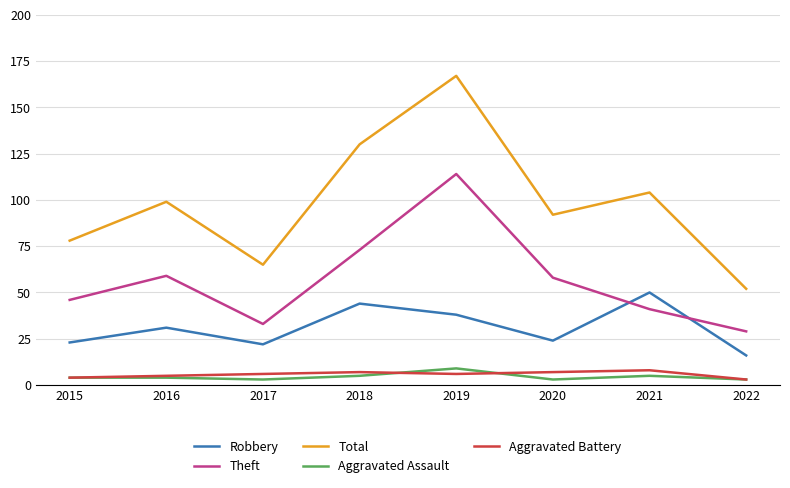

In Aggravated Assault, how many points are lower than both neighbors (excluding endpoints)?

2